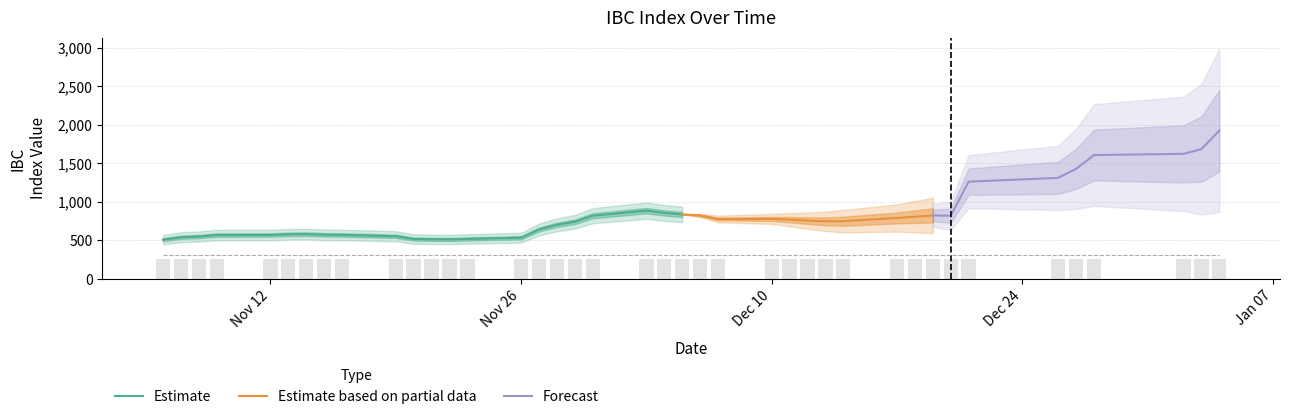

True or false: the data shows 509.7 at 2018-12-04.

False